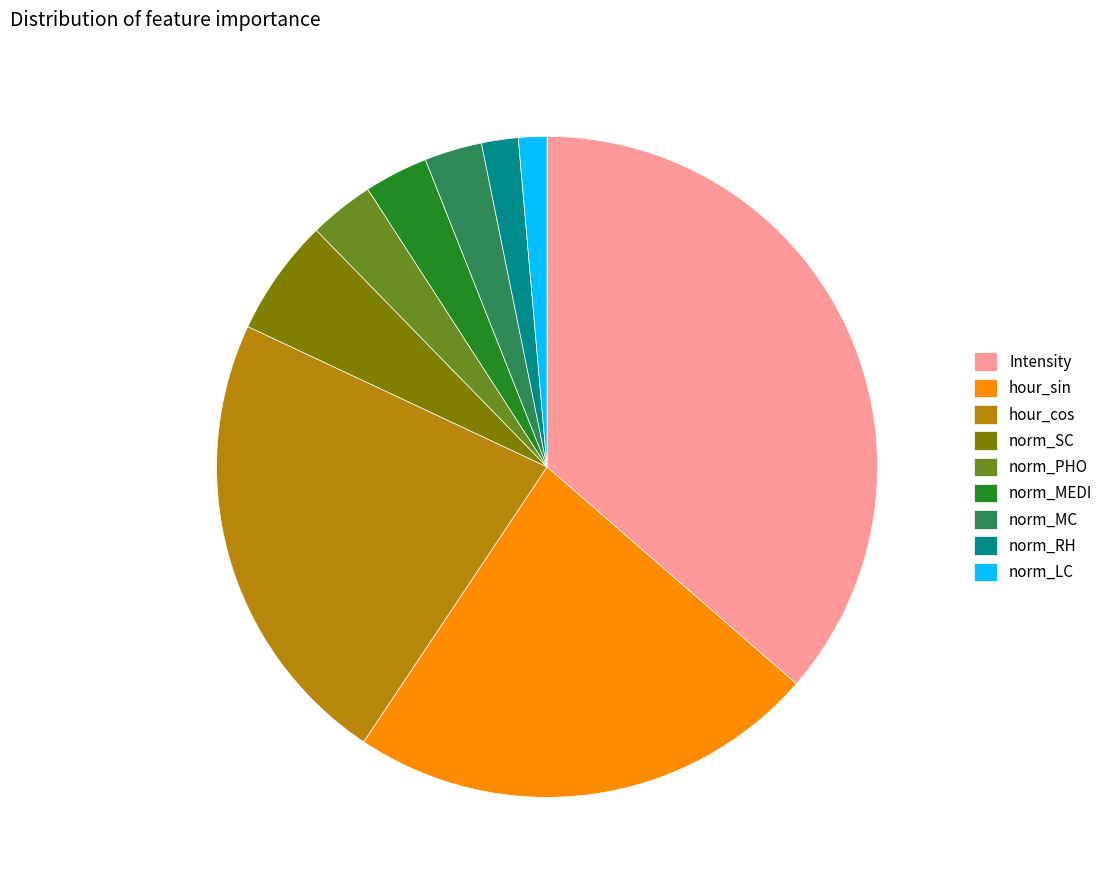

Is it true that norm_PHO is 3% of the pie?

True